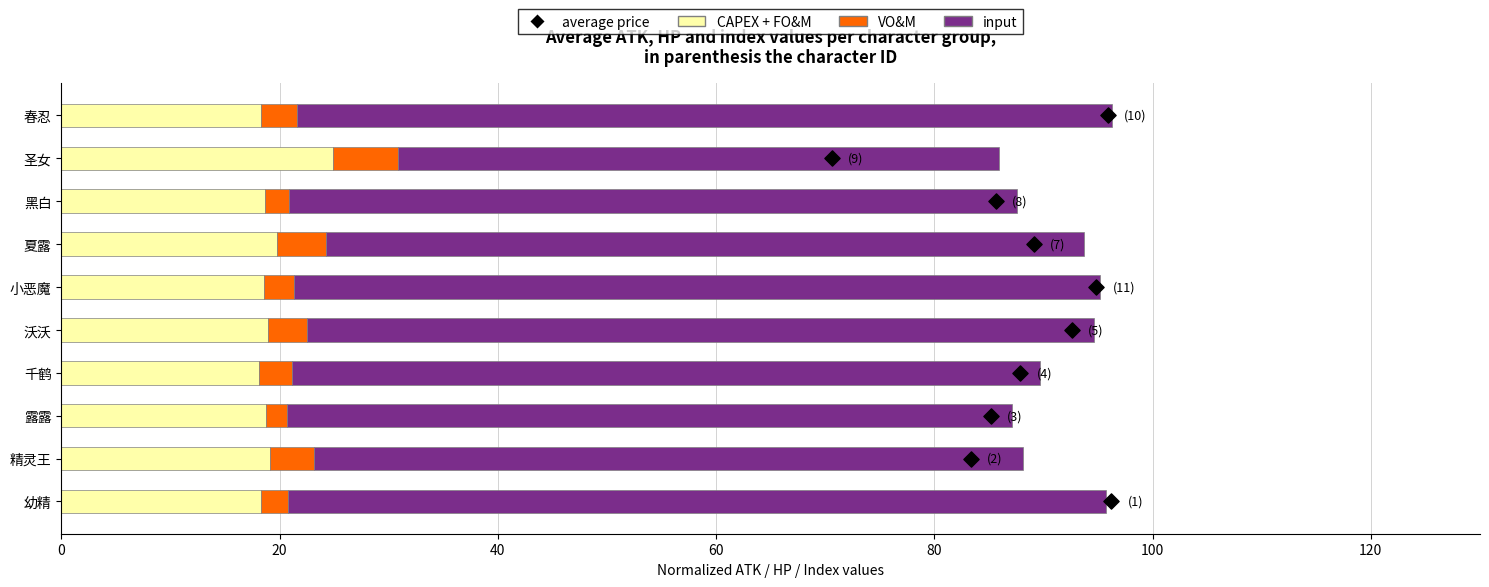

Is the value of average price at 8 greater than the value of input at 9?

No